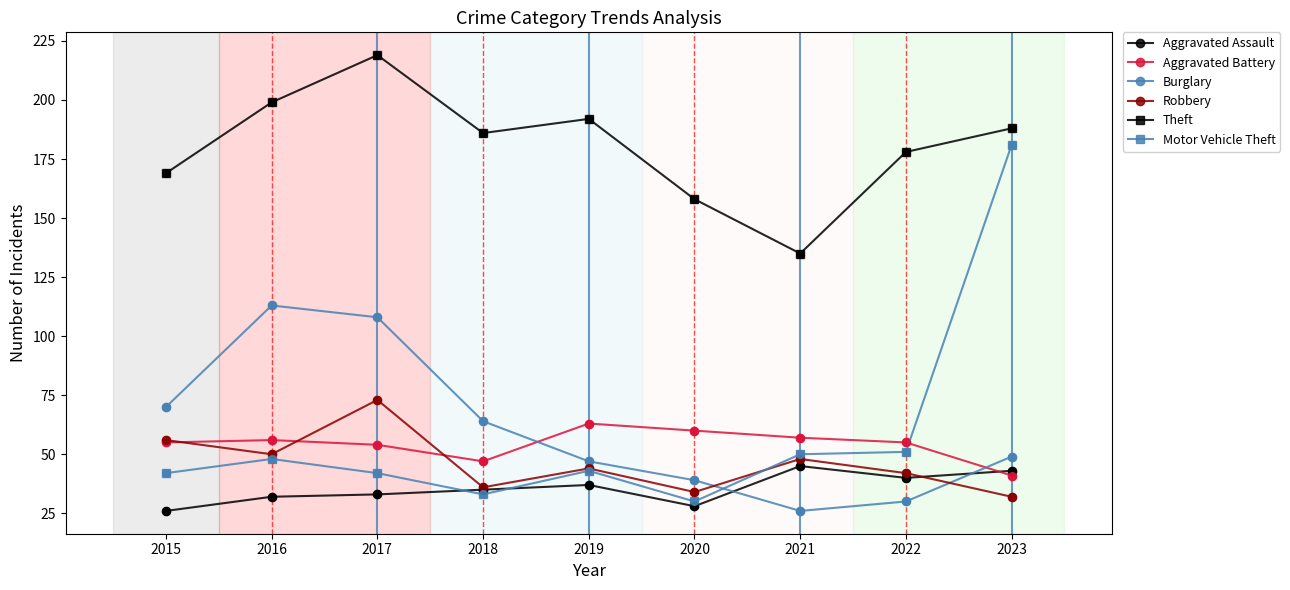

Which series changed the most between 2017 and 2019?

Burglary